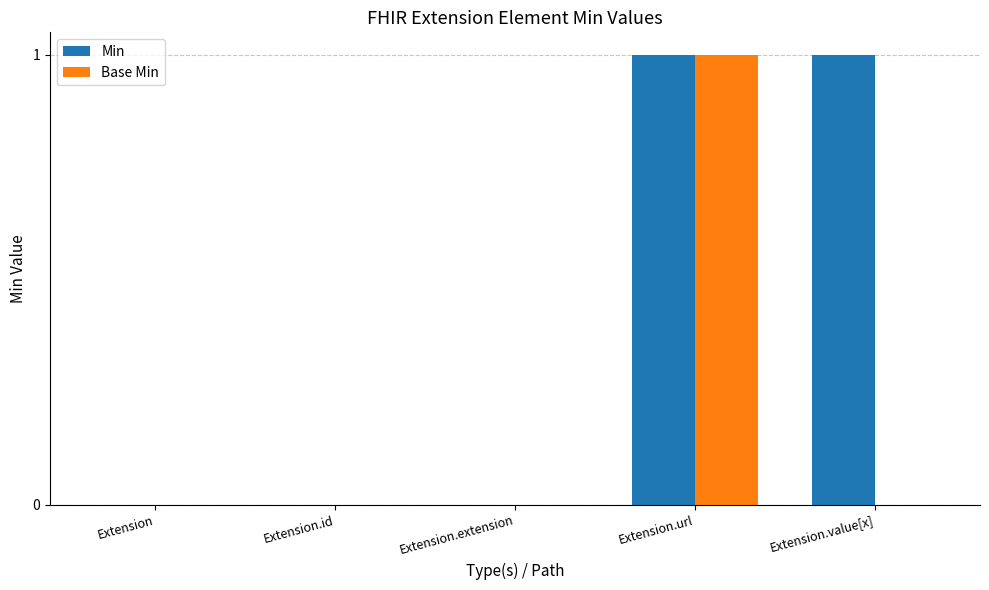

The Base Min series shows 0 at Extension.id. True or false?

True